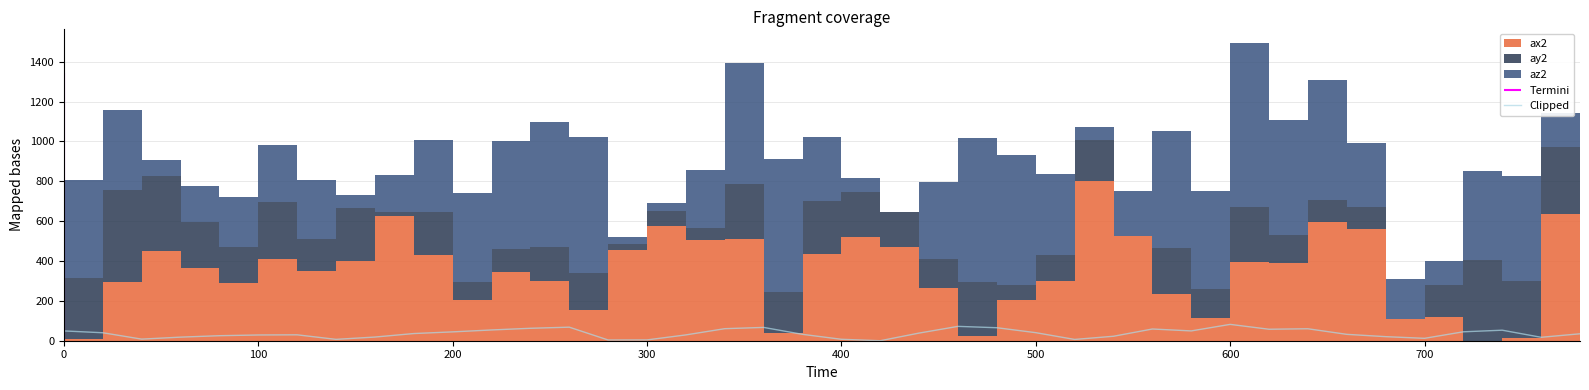

What is the difference between the maximum and minimum values?

82.0